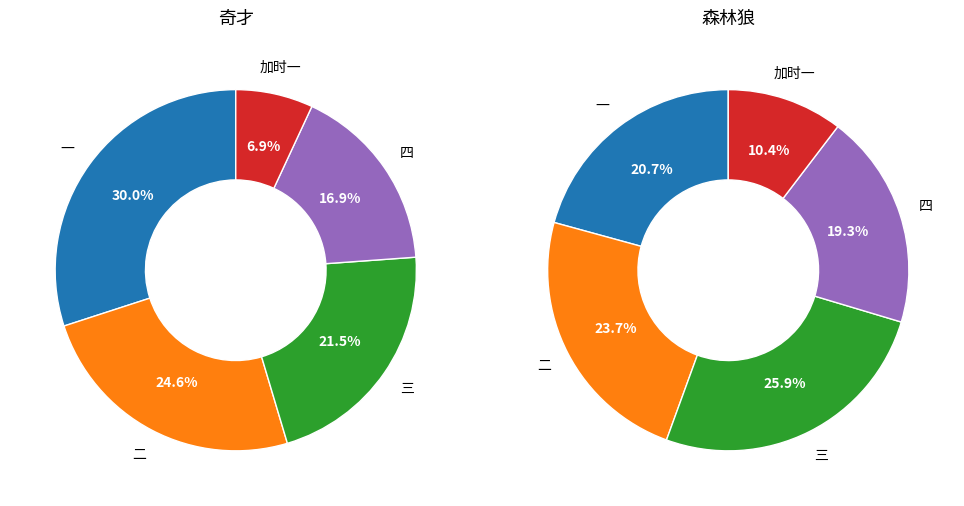

What is the smallest slice in the pie chart?

加时一